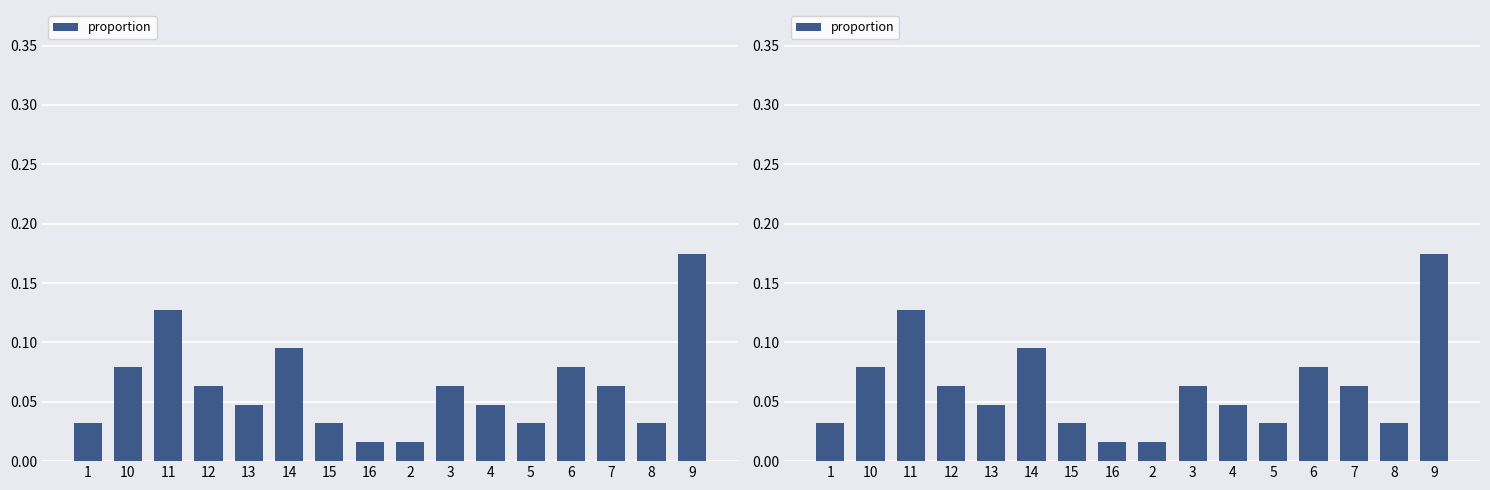

What is the label of the 3rd bar from the right?

7